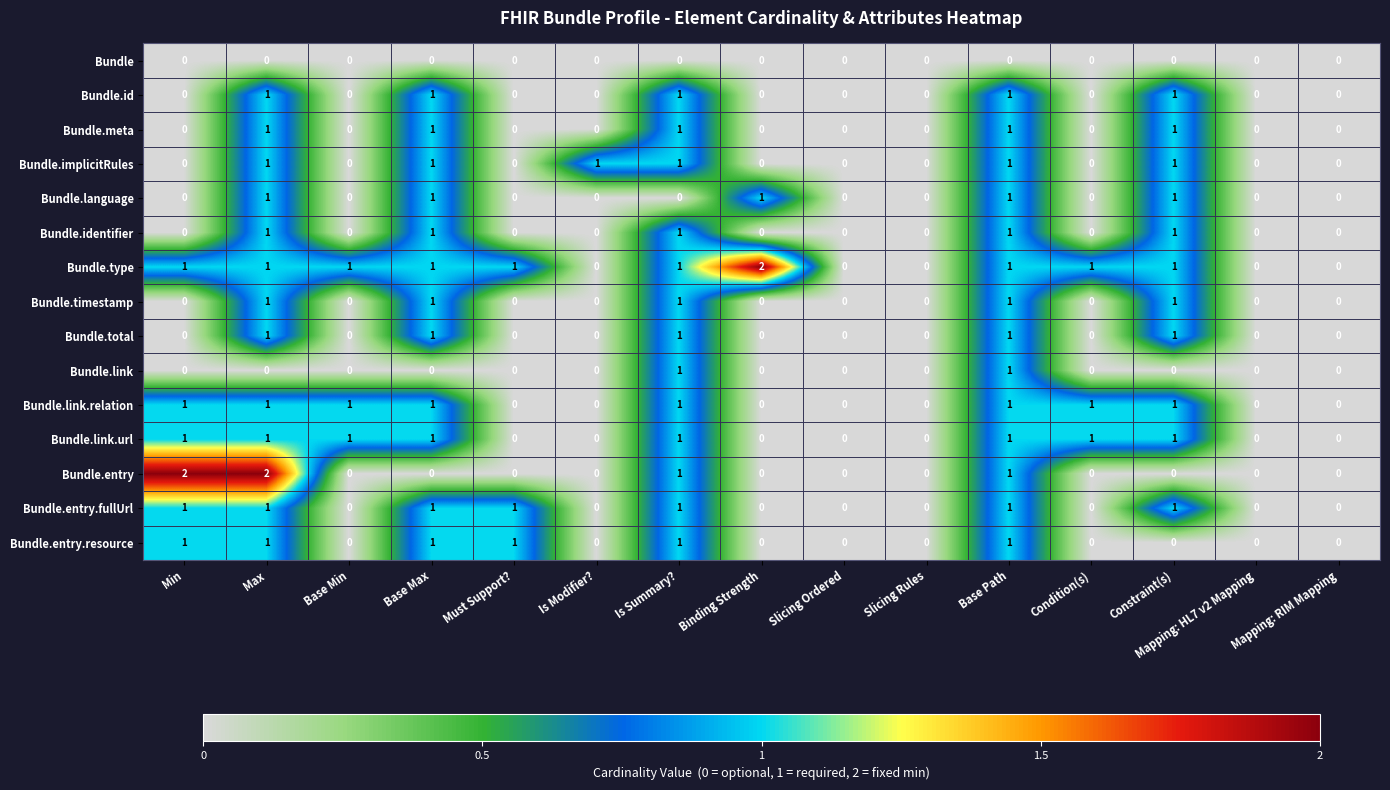

How many series are shown in this chart?

15